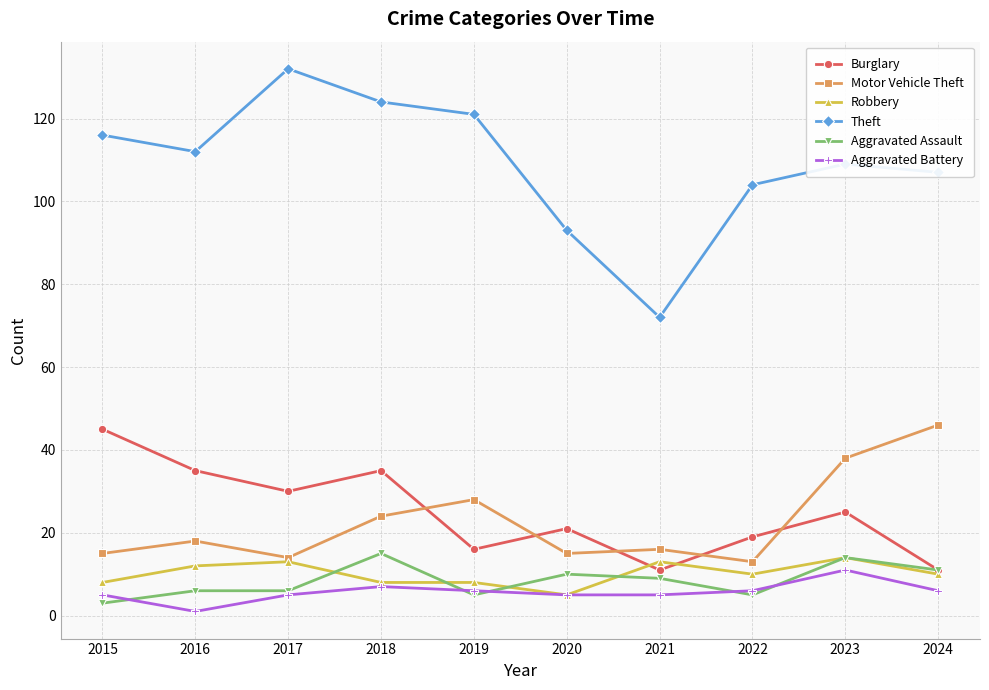

What is the total value across all series at 2023?

211